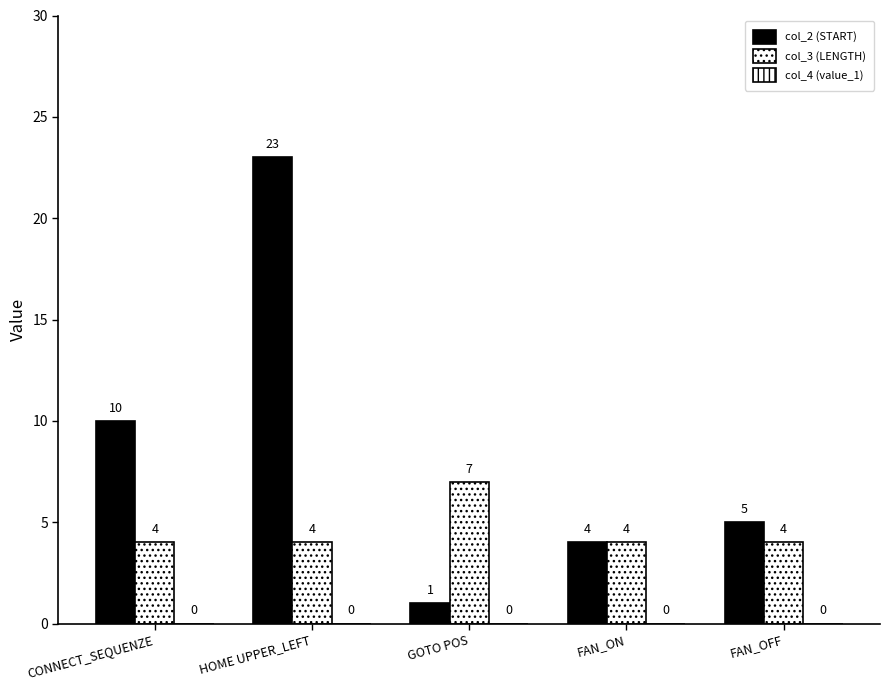

Rank the series by their maximum value, from highest to lowest.

col_2 (START), col_3 (LENGTH)